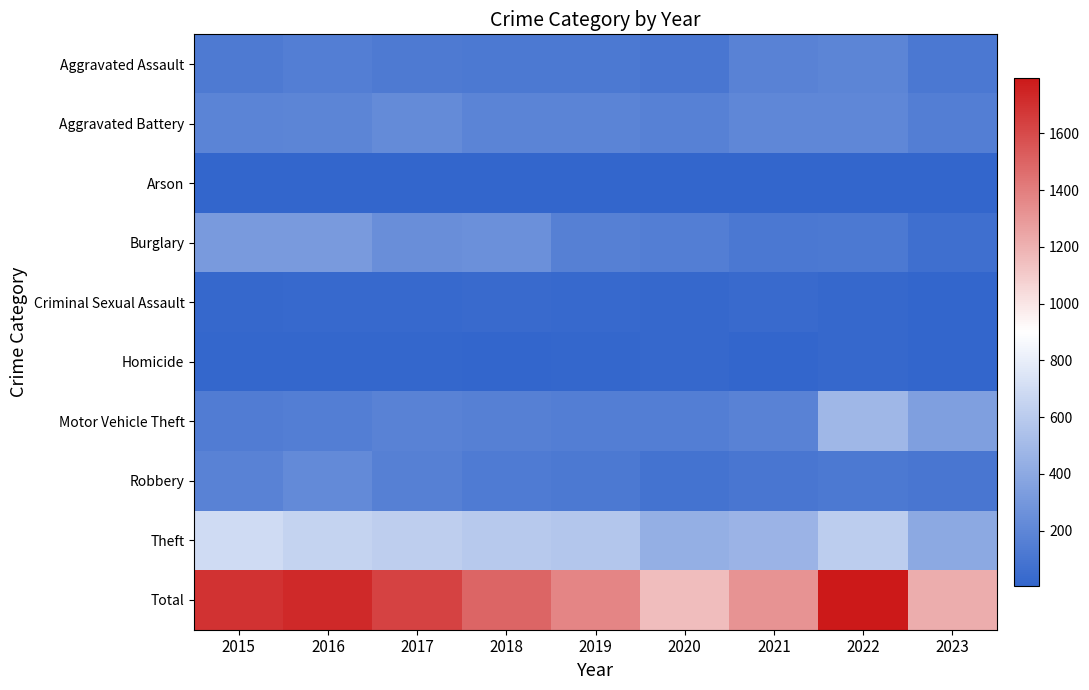

Which series has the largest range (max minus min)?

Total